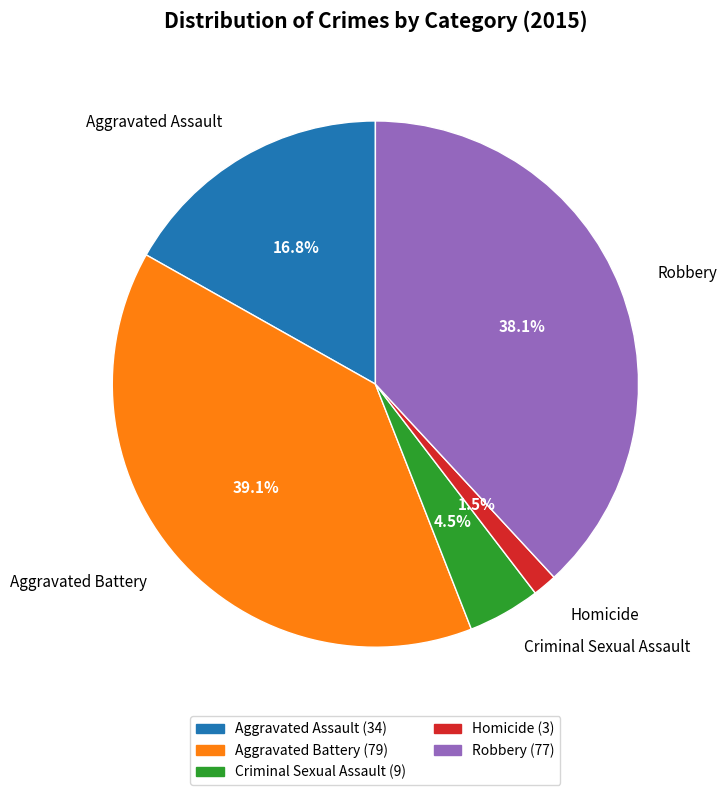

Rank the categories by value from highest to lowest.

Aggravated Battery, Robbery, Aggravated Assault, Criminal Sexual Assault, Homicide